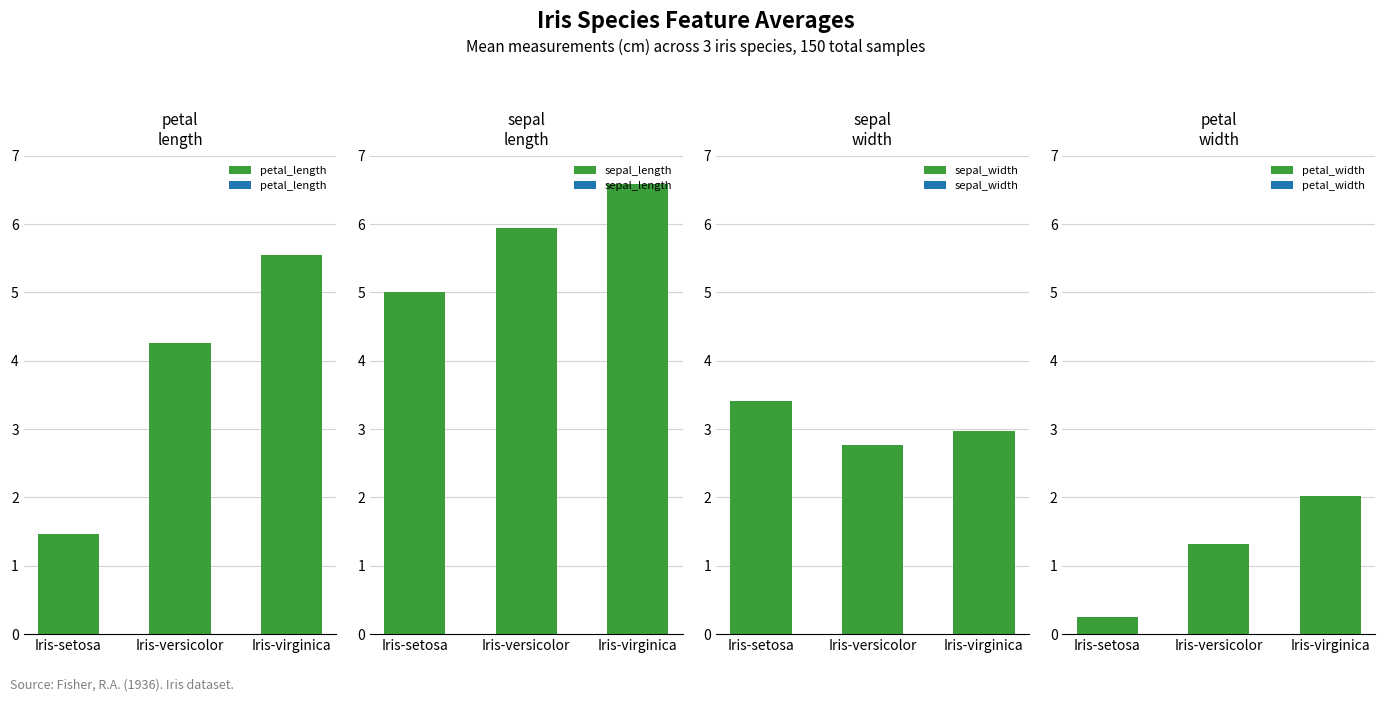

List the series in order of their overall mean, lowest first.

petal_width, sepal_width, petal_length, sepal_length